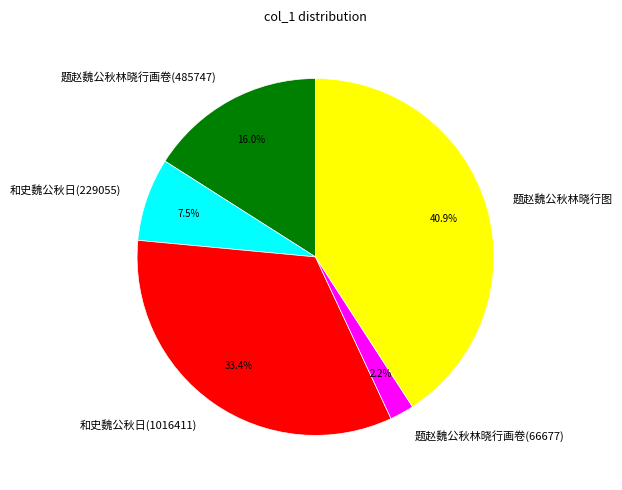

To the nearest percent, what portion does 题赵魏公秋林晓行图 represent?

41%